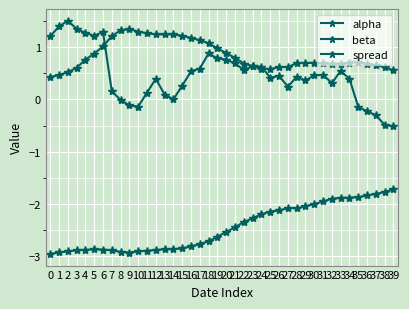

Reading left to right, transcribe all the data shown in this chart.

alpha: 0=0.4	1=0.5	2=0.5	3=0.6	4=0.8	5=0.9	6=1.0	7=1.2	8=1.3	9=1.3	10=1.3	11=1.3	12=1.2	13=1.2	14=1.2	15=1.2	16=1.2	17=1.1	18=1.1	19=1.0	20=0.9	21=0.8	22=0.7	23=0.6	24=0.6	25=0.6	26=0.6	27=0.6	28=0.7	29=0.7	30=0.7	31=0.7	32=0.7	33=0.7	34=0.7	35=0.7	36=0.7	37=0.7	38=0.6	39=0.6
beta: 0=-3.0	1=-2.9	2=-2.9	3=-2.9	4=-2.9	5=-2.9	6=-2.9	7=-2.9	8=-2.9	9=-2.9	10=-2.9	11=-2.9	12=-2.9	13=-2.9	14=-2.9	15=-2.8	16=-2.8	17=-2.8	18=-2.7	19=-2.6	20=-2.5	21=-2.4	22=-2.3	23=-2.3	24=-2.2	25=-2.1	26=-2.1	27=-2.1	28=-2.1	29=-2.0	30=-2.0	31=-1.9	32=-1.9	33=-1.9	34=-1.9	35=-1.9	36=-1.8	37=-1.8	38=-1.8	39=-1.7
spread: 0=1.2	1=1.4	2=1.5	3=1.3	4=1.3	5=1.2	6=1.3	7=0.2	8=-0.0	9=-0.1	10=-0.1	11=0.1	12=0.4	13=0.1	14=0.0	15=0.3	16=0.5	17=0.6	18=0.9	19=0.8	20=0.8	21=0.7	22=0.6	23=0.6	24=0.6	25=0.4	26=0.5	27=0.2	28=0.4	29=0.4	30=0.5	31=0.5	32=0.3	33=0.5	34=0.4	35=-0.1	36=-0.2	37=-0.3	38=-0.5	39=-0.5